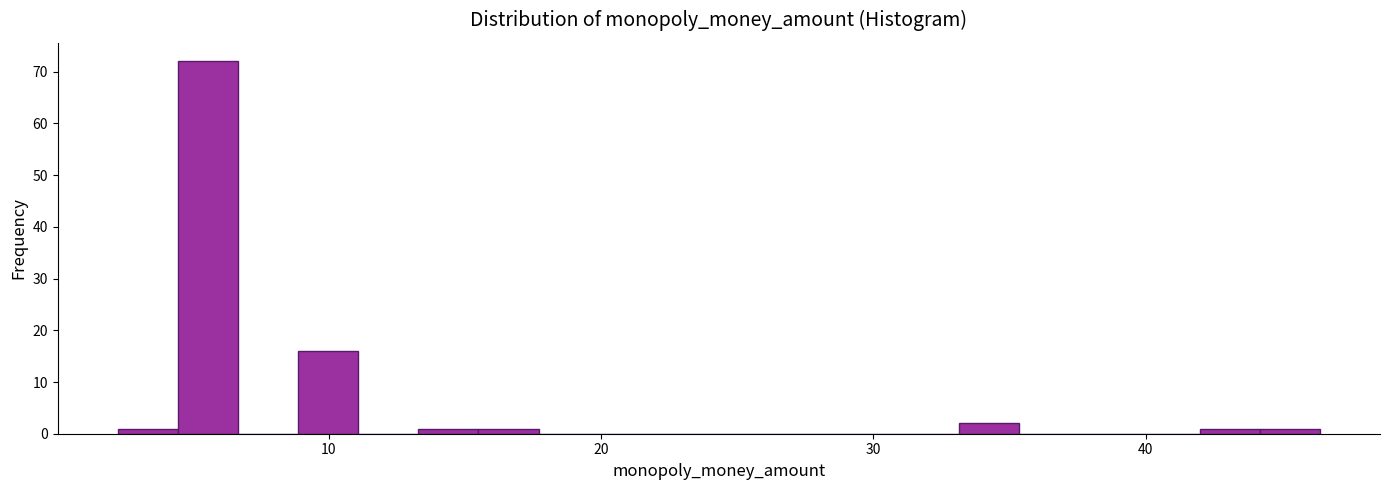

Read against the x-axis, roughly where is the centre of the tallest bar?

6